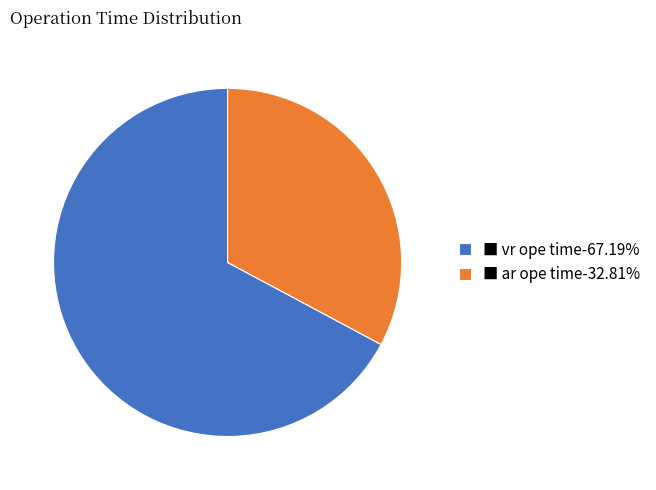

Is the sum of ■ vr ope time-67.19% and ■ ar ope time-32.81% greater than half?

Yes